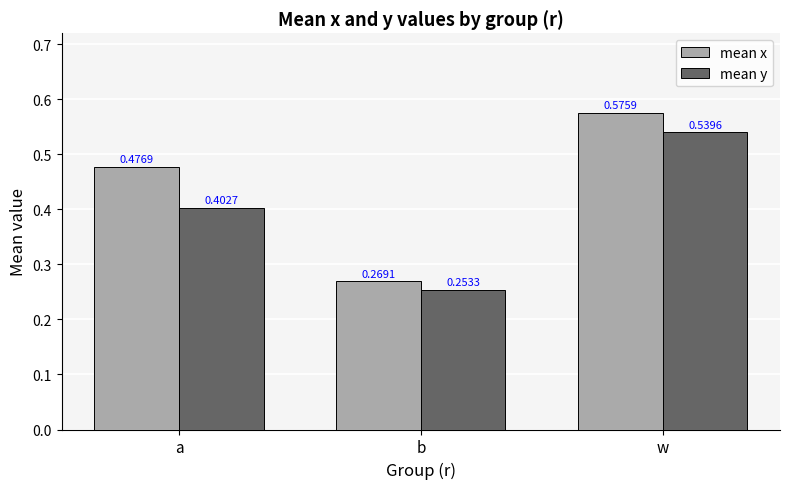

Which category has the highest value in the mean y series?

w